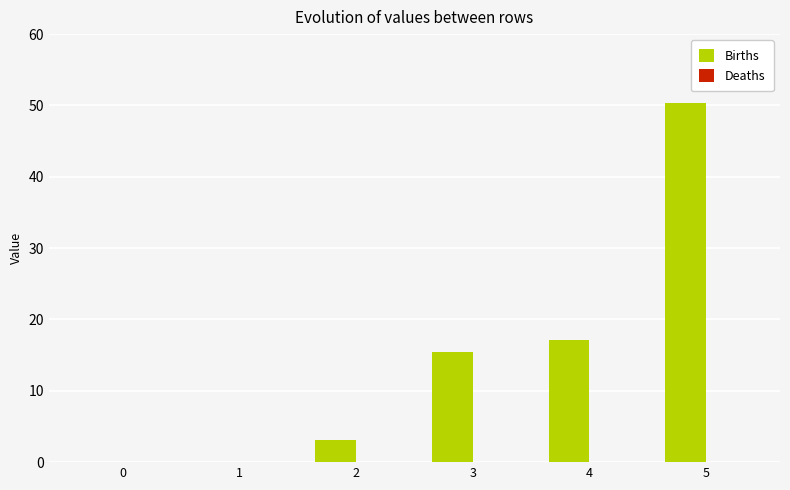

What is the sum of all values?

86.0